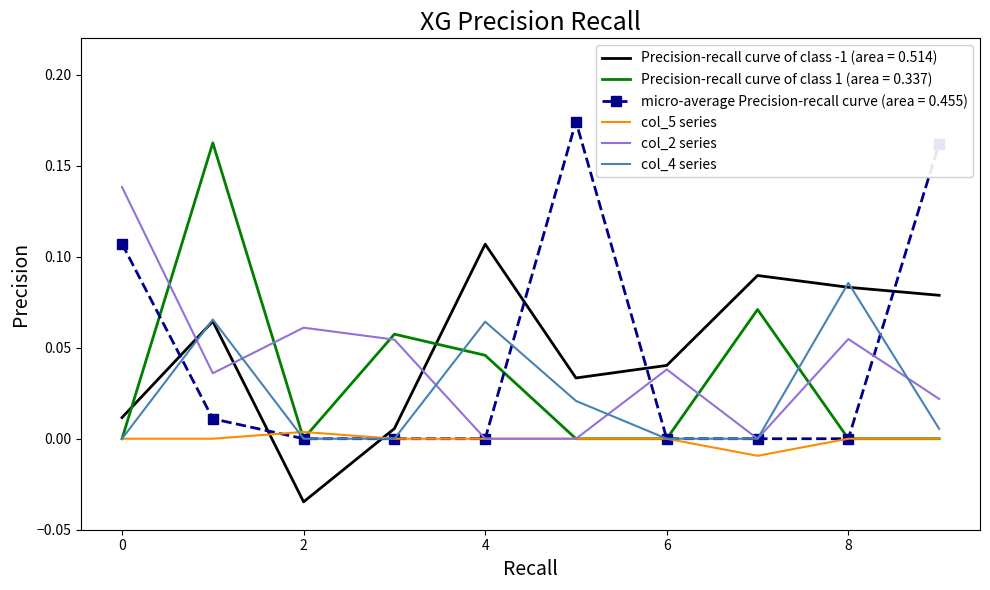

Which series has the widest spread of values?

micro-average Precision-recall curve (area = 0.455)